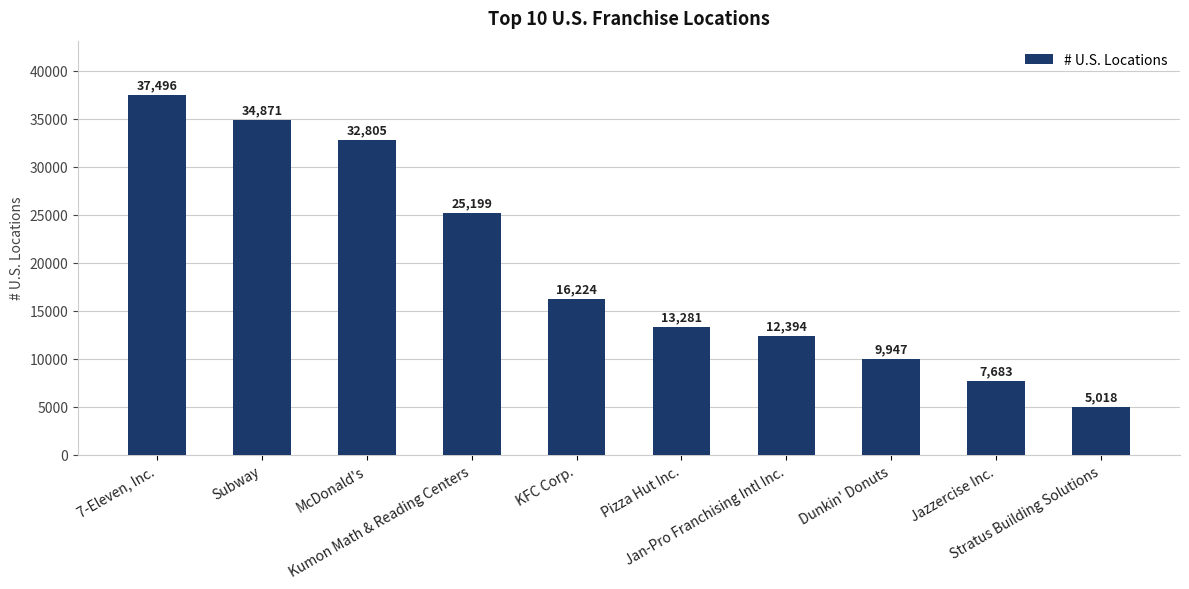

What is the label of the 5th bar from the left?

KFC Corp.